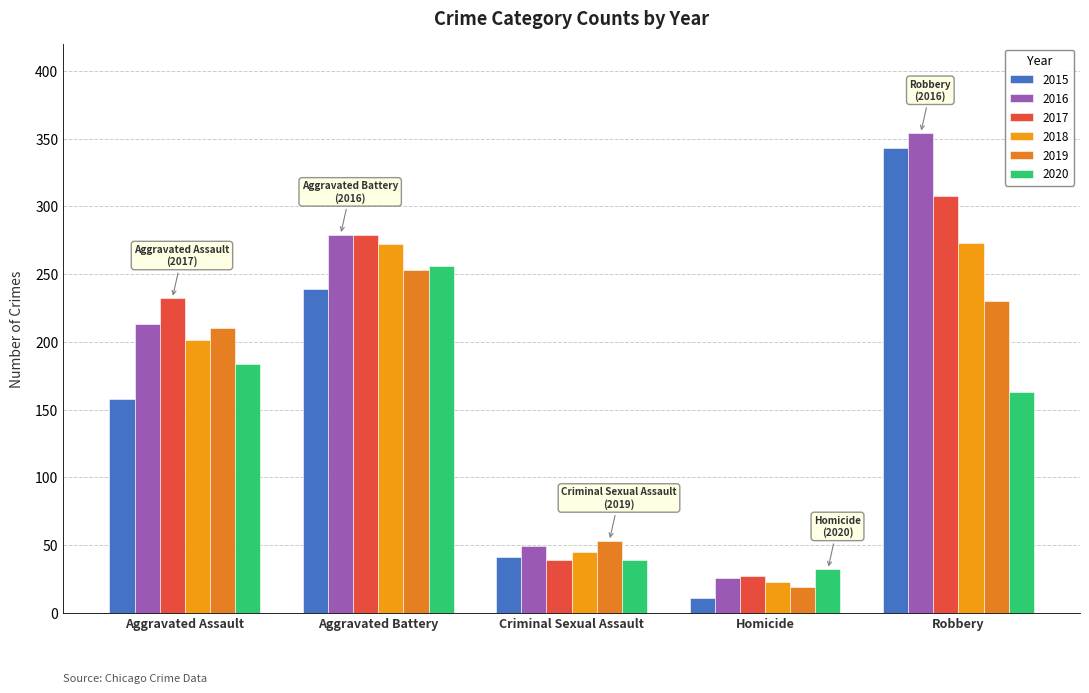

What are all the series names shown in the legend?

2015, 2016, 2017, 2018, 2019, 2020